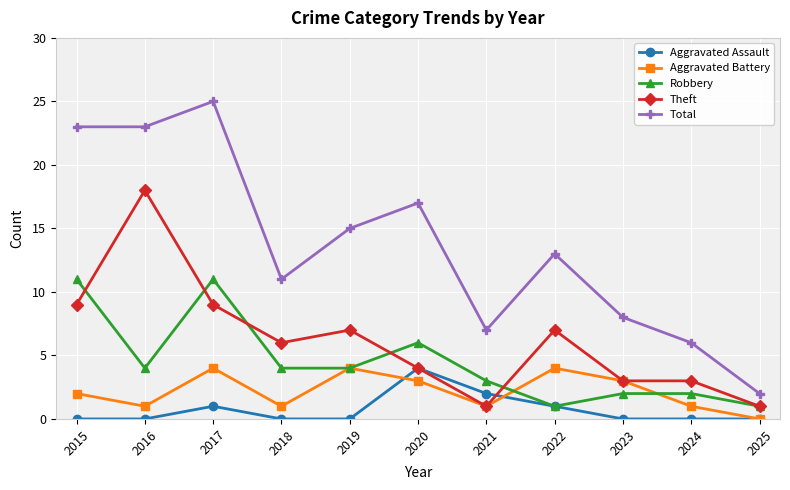

Which series has the largest total across all categories?

Total